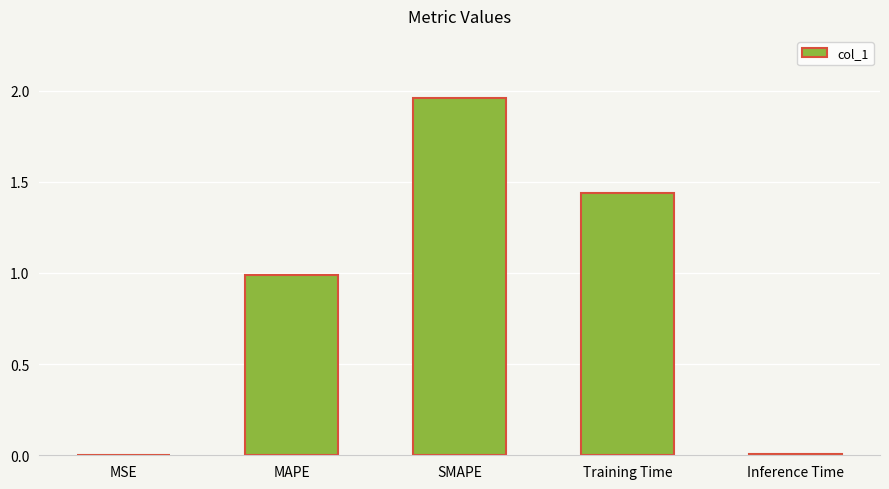

True or false: the data shows 2.0 at Training Time.

False